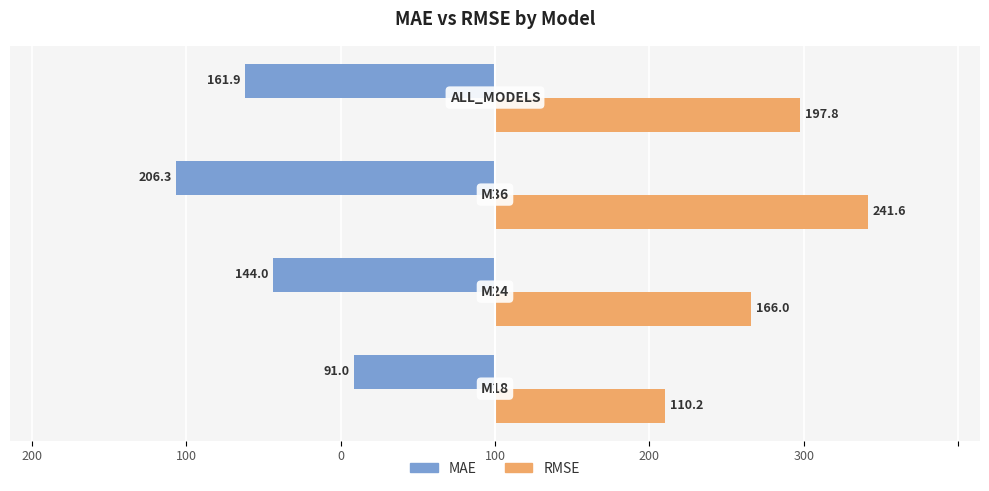

What are all the series names shown in the legend?

MAE, RMSE